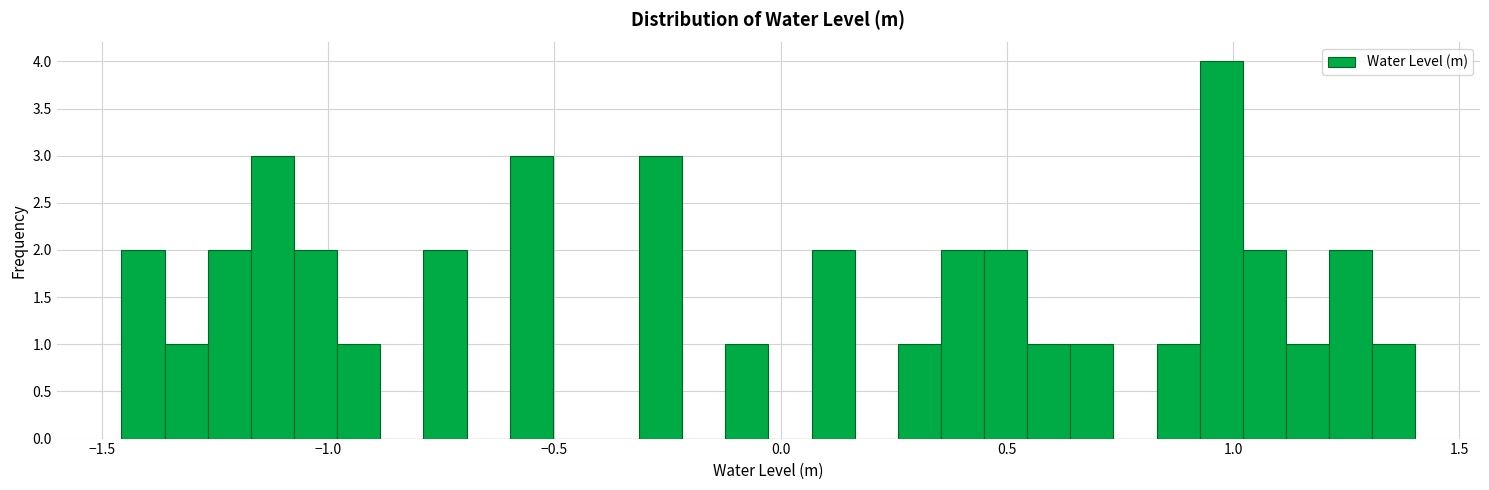

Around what value on the x-axis is the tallest bar? Give the approximate position of its centre, as read against the axis.

0.95